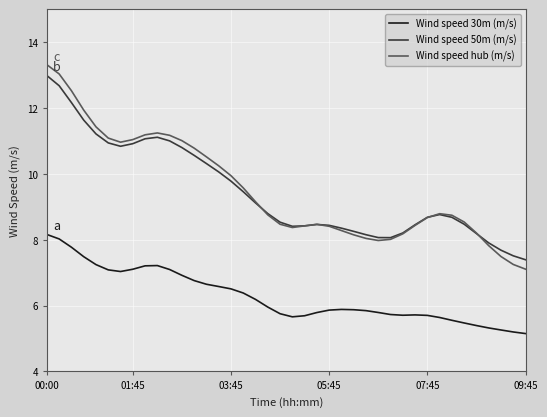

Which series has the widest spread of values?

Wind speed hub (m/s)